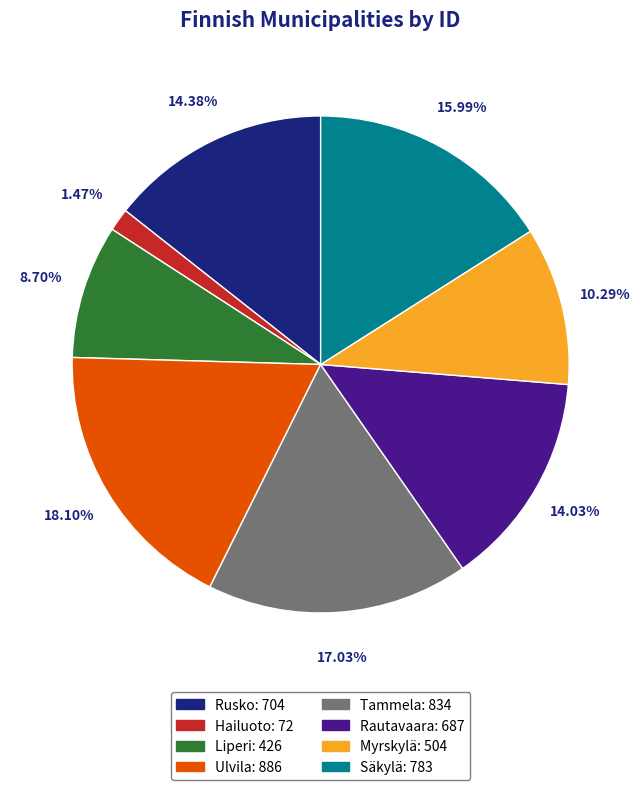

What percentage is NOT represented by Liperi?

91.3%